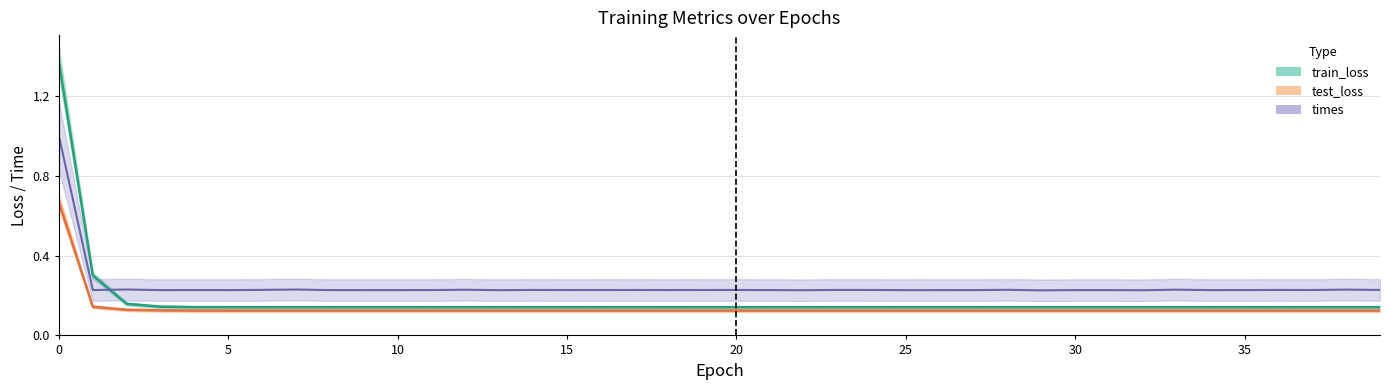

True or false: train_loss and test_loss intersect in this chart.

False